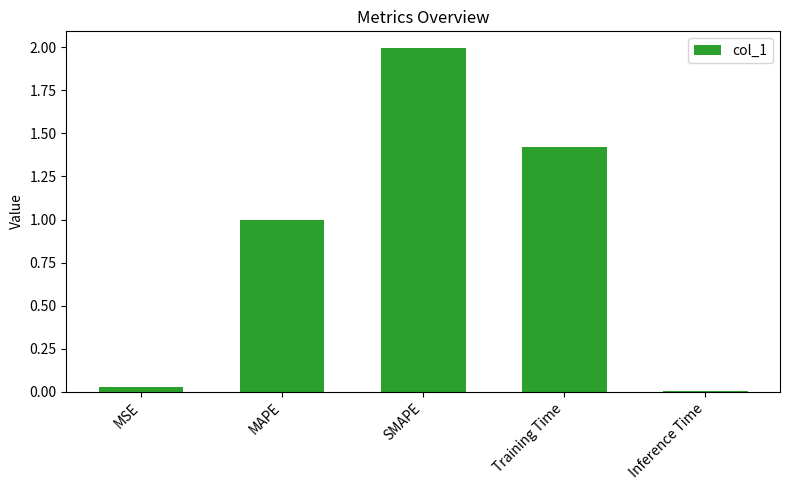

Which category has the lowest value across all series?

Inference Time